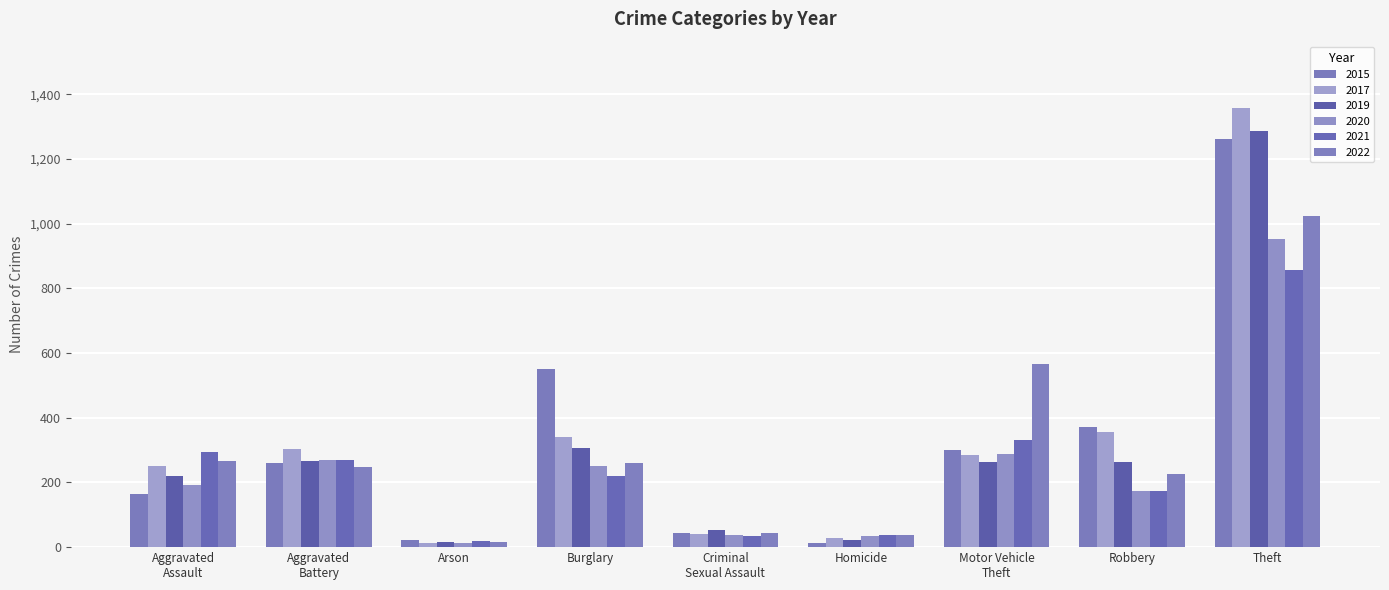

Which has a higher value, Burglary or Motor Vehicle
Theft?

Burglary